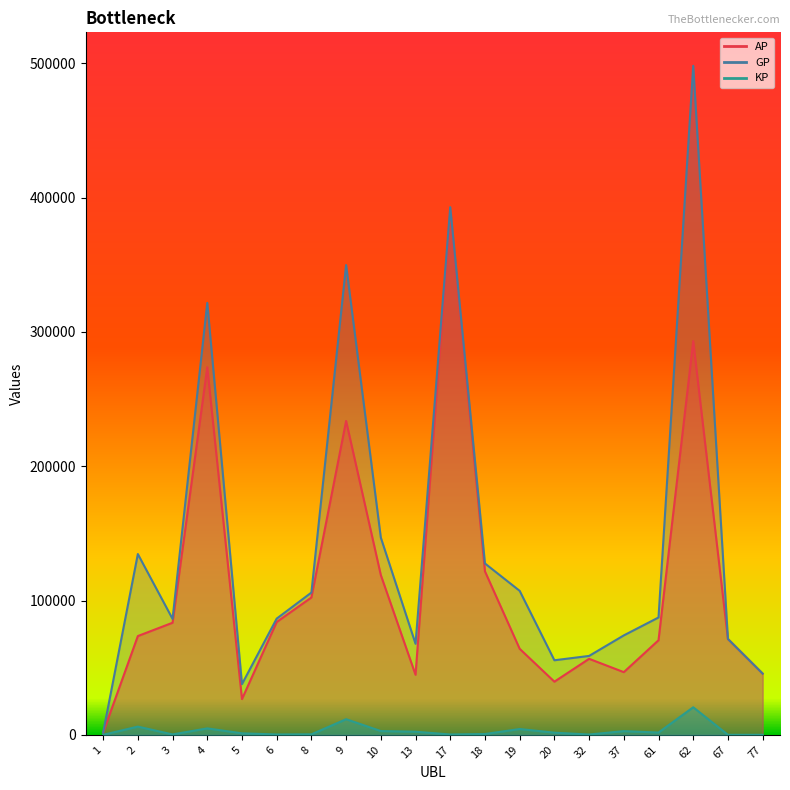

Which has a higher value, 1 or 67?

67